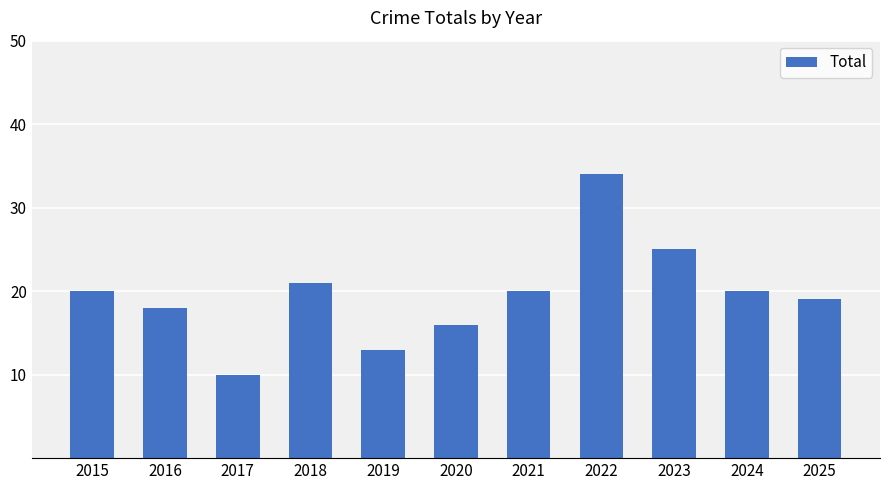

How many series are shown in this chart?

1